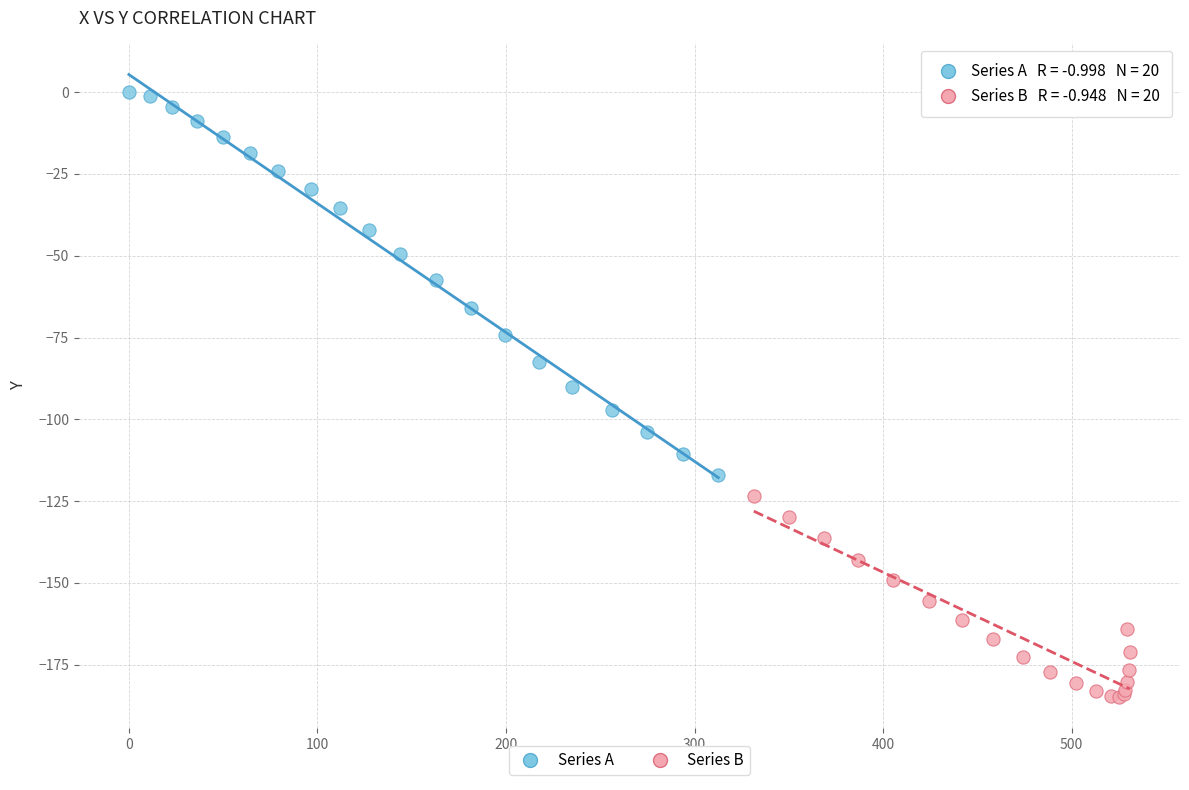

What are all the series names shown in the legend?

Series A, Series B